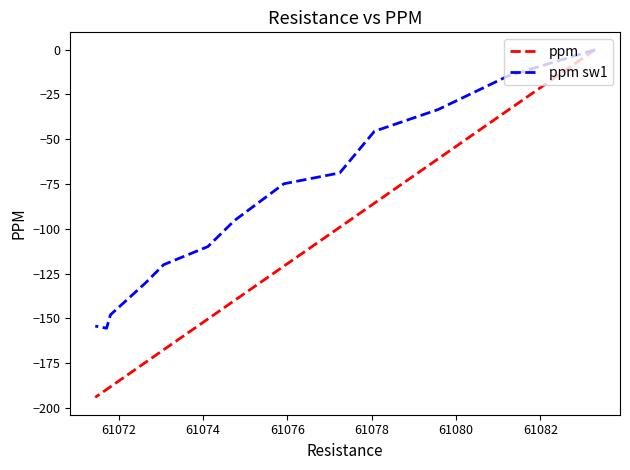

True or false: ppm sw1 and ppm intersect in this chart.

False